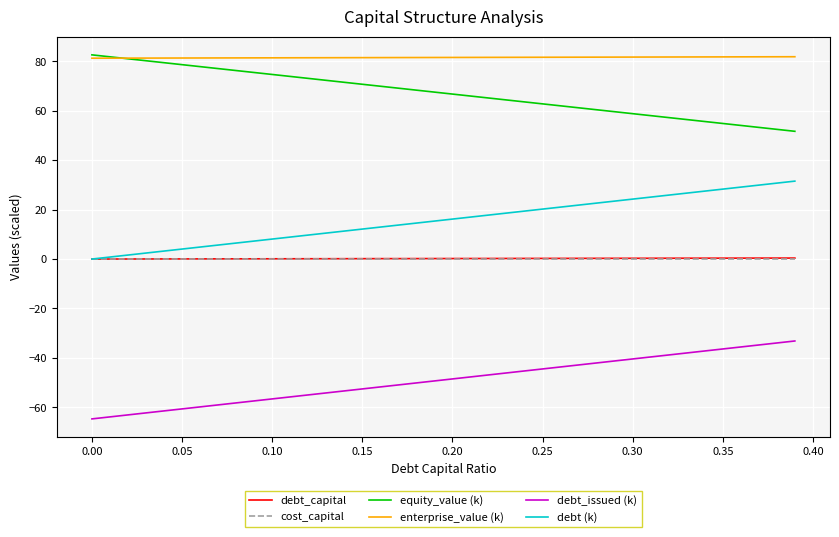

Which series has the largest total across all categories?

enterprise_value (k)